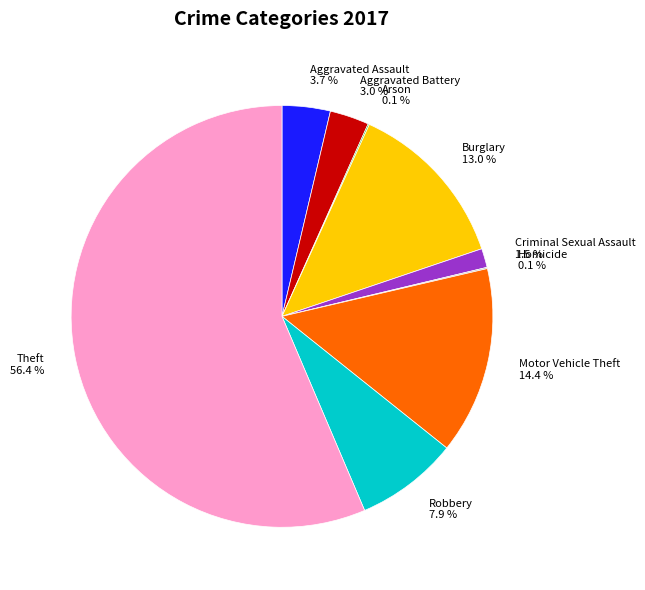

What is the largest slice in the pie chart?

Theft